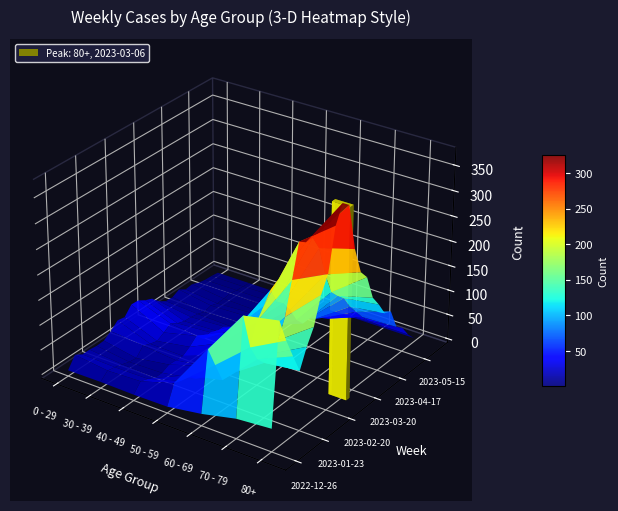

What is the sum of all 80+ values?

3888